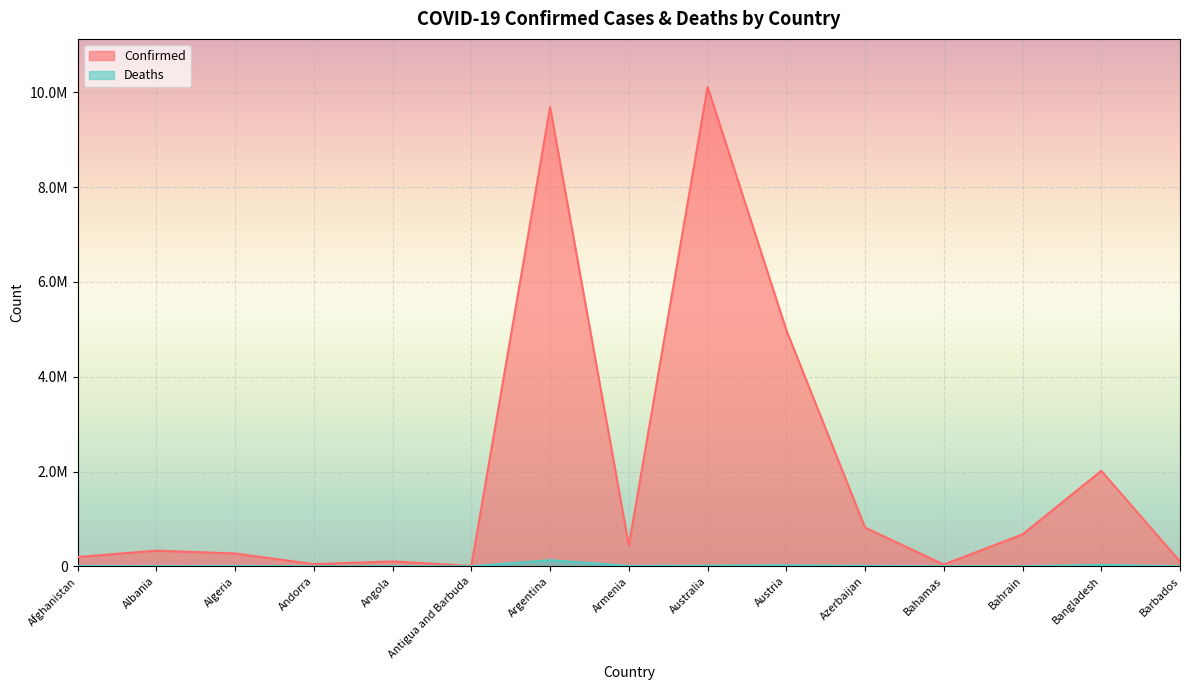

Does the chart display data point markers on the line(s)?

No